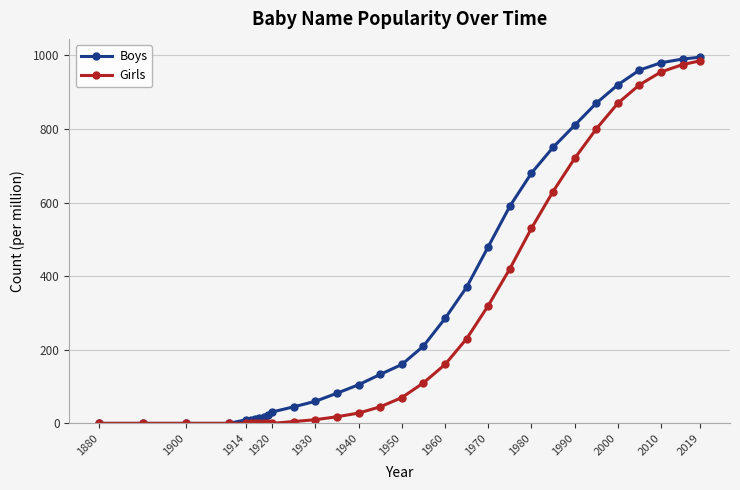

List the series in order of their overall mean, lowest first.

Girls, Boys